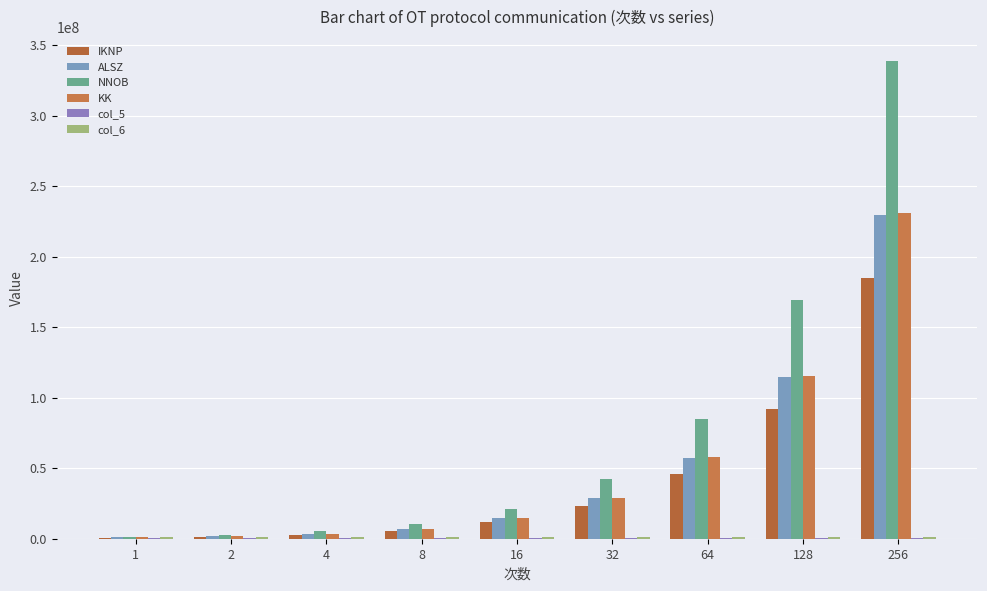

Count the number of data series in this chart.

6